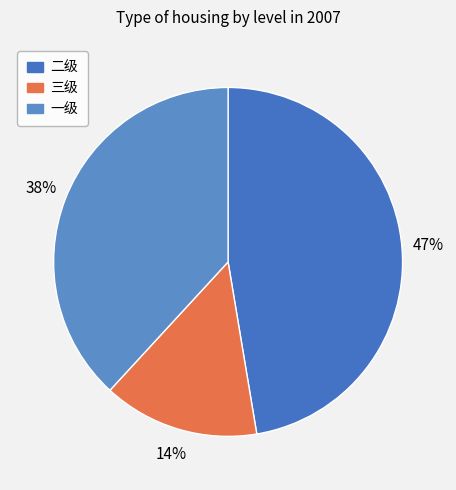

How many segments does this pie chart have?

3